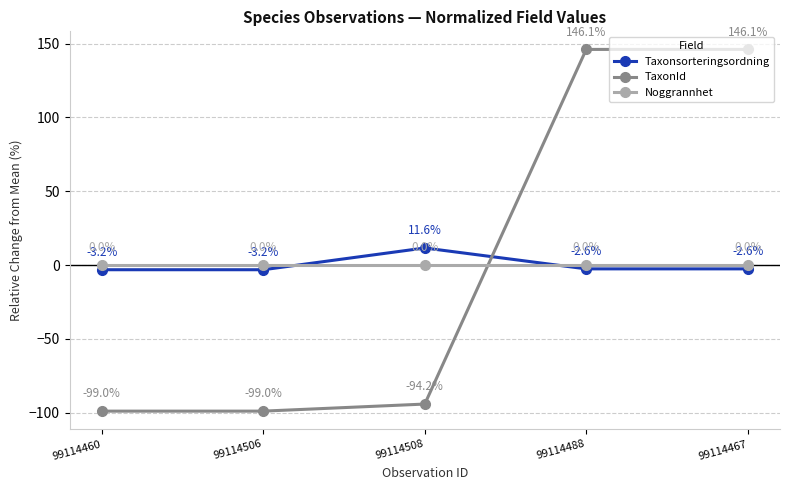

List the series in order of their peak value, highest first.

TaxonId, Taxonsorteringsordning, Noggrannhet